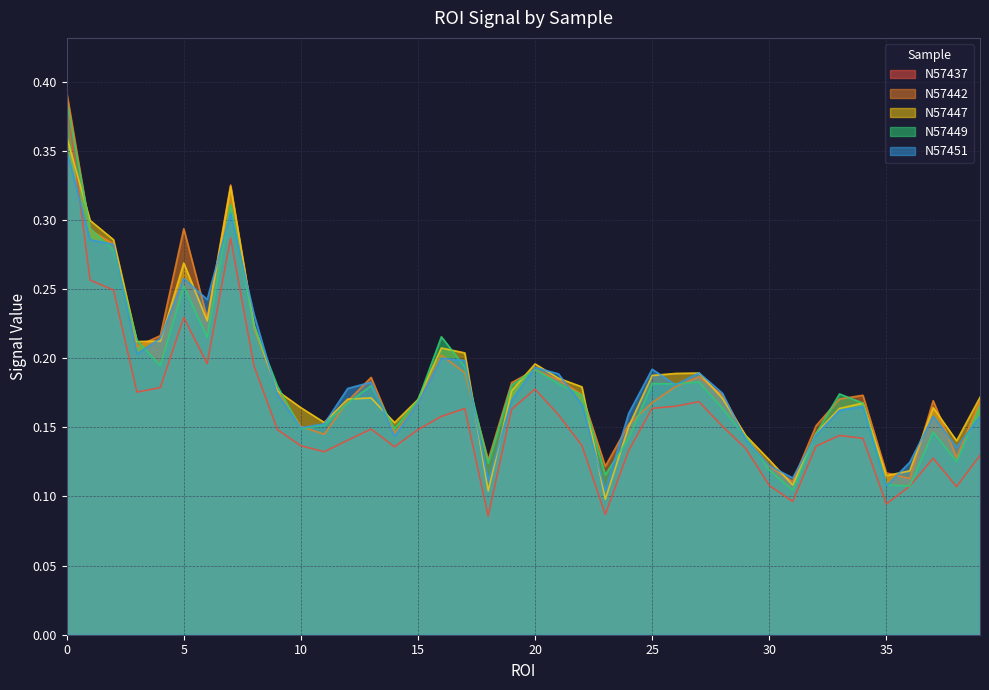

List the labels in order of N57437 value, largest first.

0, 7, 1, 2, 5, 6, 8, 4, 20, 3, 27, 26, 25, 17, 19, 21, 16, 28, 13, 15, 9, 33, 34, 12, 22, 10, 32, 14, 29, 24, 11, 39, 37, 30, 36, 38, 31, 35, 23, 18